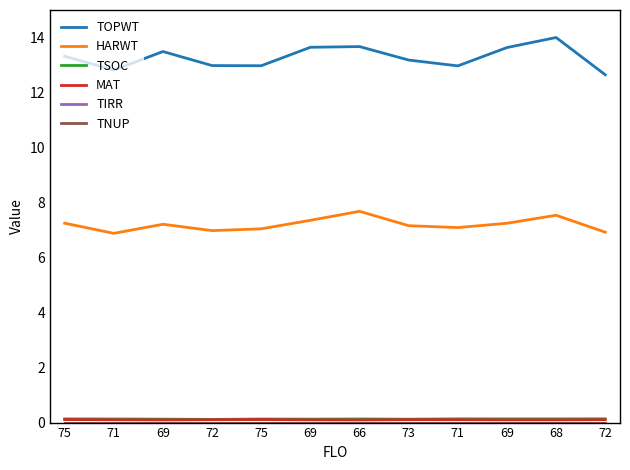

Reading left to right, extract all data points from this chart.

TOPWT: 13.3	12.8	13.5	13.0	13.0	13.6	13.7	13.2	13.0	13.6	14.0	12.6
HARWT: 7.2	6.9	7.2	7.0	7.0	7.4	7.7	7.2	7.1	7.2	7.5	6.9
TSOC: 0.1	0.1	0.1	0.1	0.1	0.1	0.1	0.1	0.1	0.1	0.1	0.1
MAT: 0.1	0.1	0.1	0.1	0.1	0.1	0.1	0.1	0.1	0.1	0.1	0.1
TIRR: 0.0	0.0	0.0	0.0	0.0	0.0	0.0	0.0	0.0	0.0	0.0	0.0
TNUP: 0.0	0.0	0.0	0.0	0.0	0.0	0.0	0.0	0.0	0.0	0.0	0.0